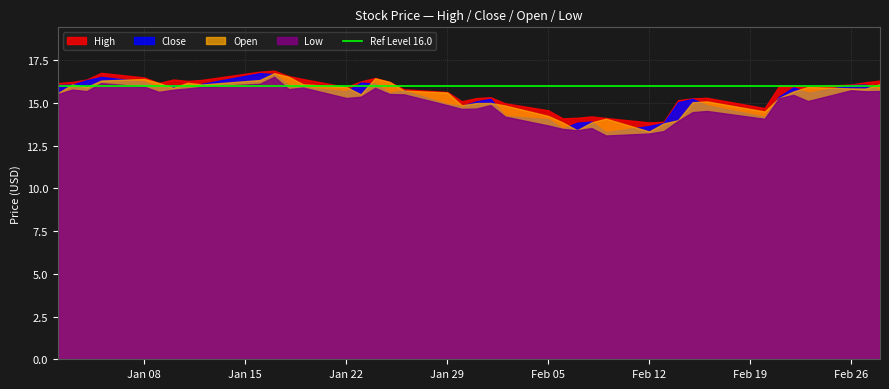

True or false: Open and High intersect in this chart.

False